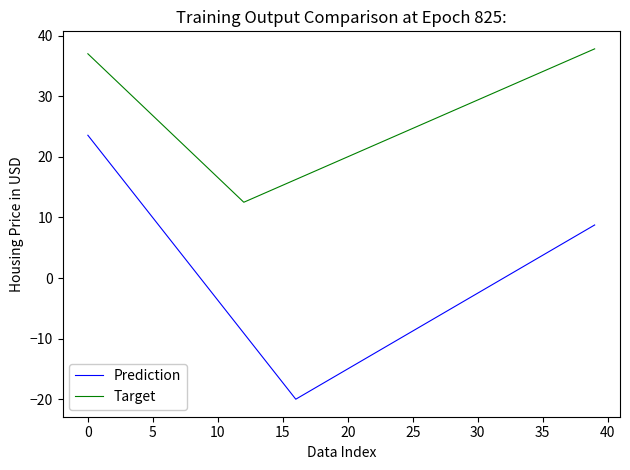

True or false: Prediction and Target cross at least once.

False